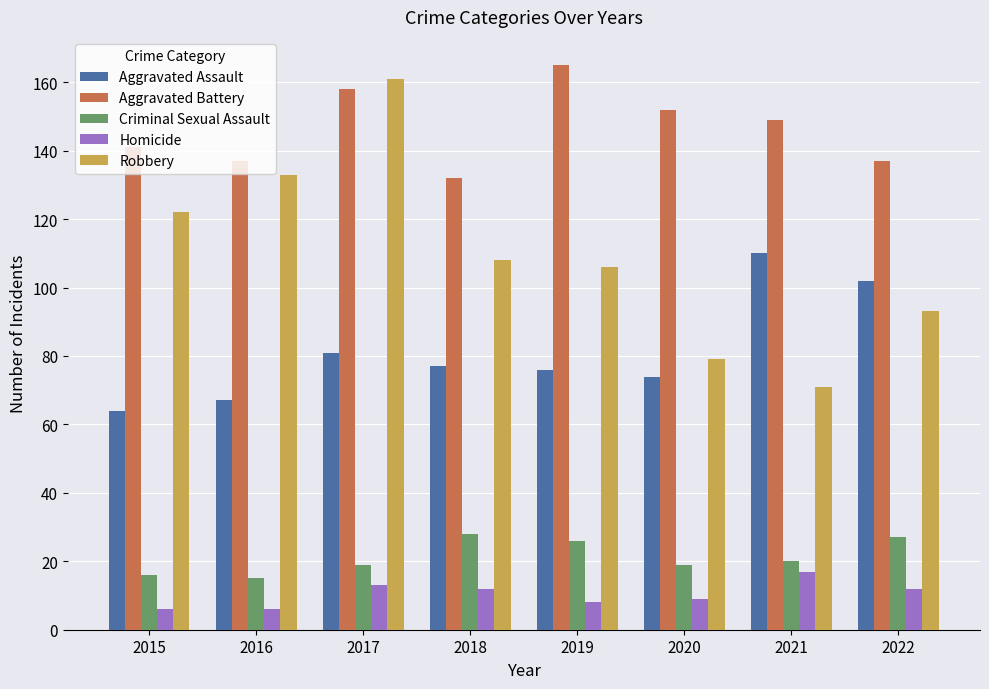

The value of Homicide at 2015 is 6. True or false?

True